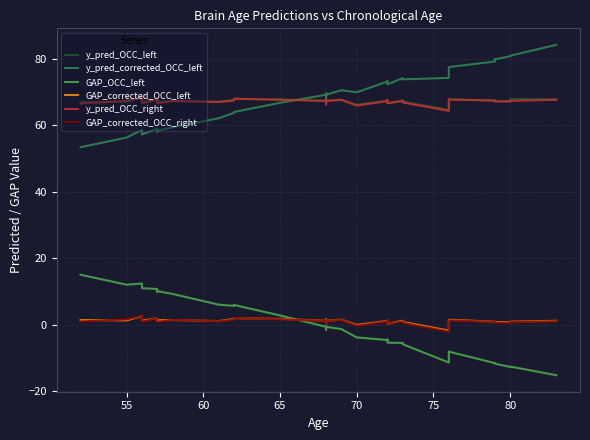

Which series has the widest spread of values?

y_pred_corrected_OCC_left